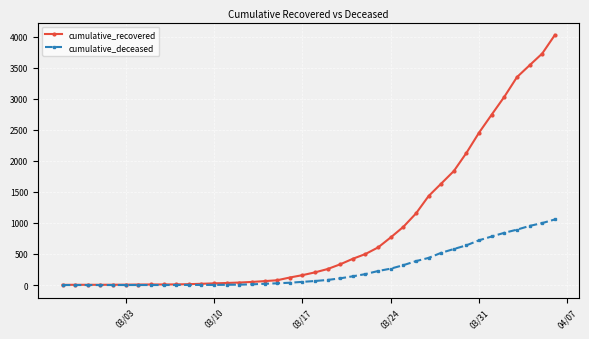

Which series has the widest spread of values?

cumulative_recovered